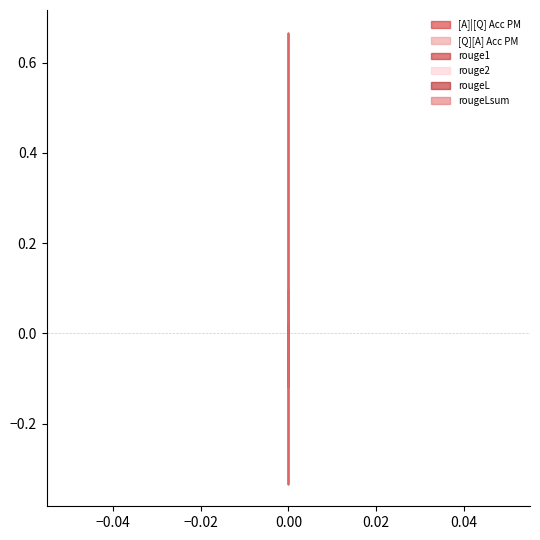

At how many categories does at least one series exceed 0?

2